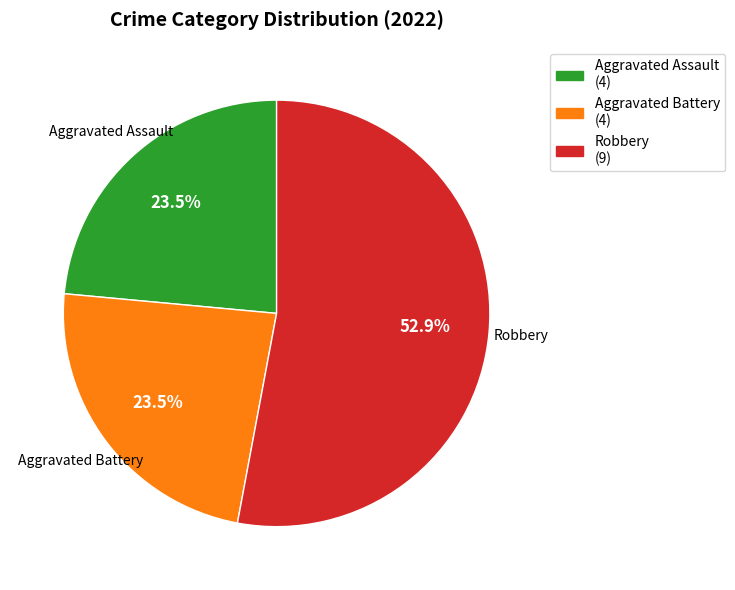

Is there any slice that represents more than half of the pie?

Yes